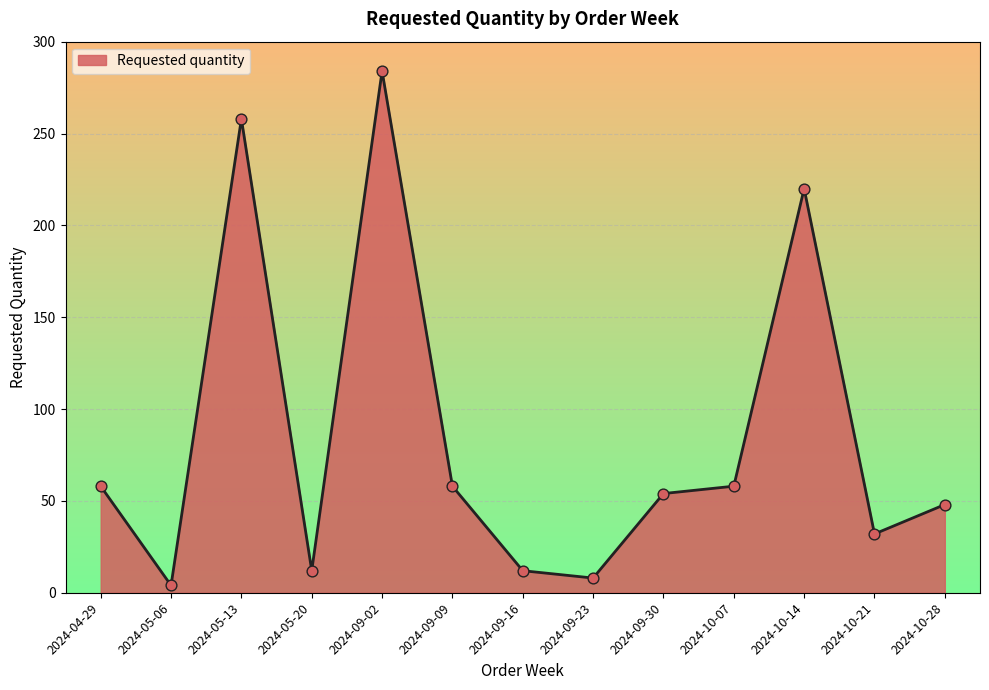

What is the ratio of the value at 2024-05-20 to the value at 2024-09-30?

0.2